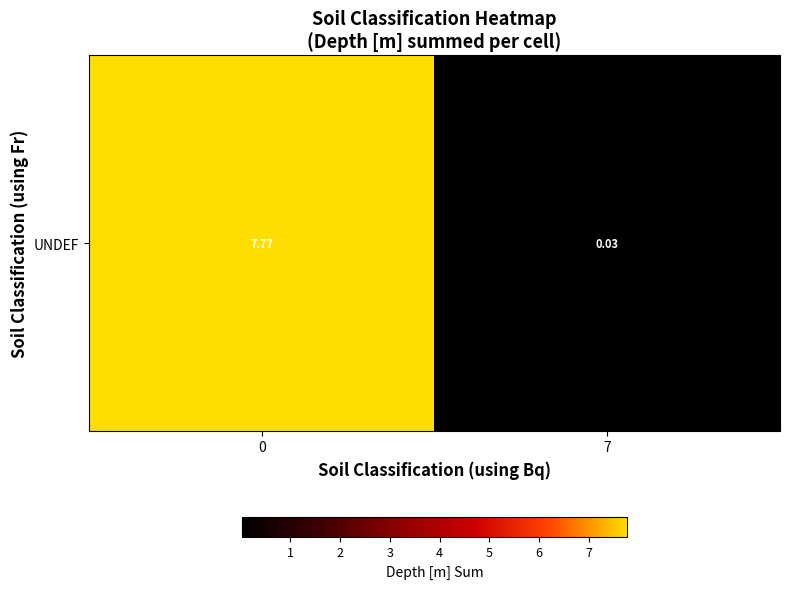

List the labels in order of value, largest first.

0, 7